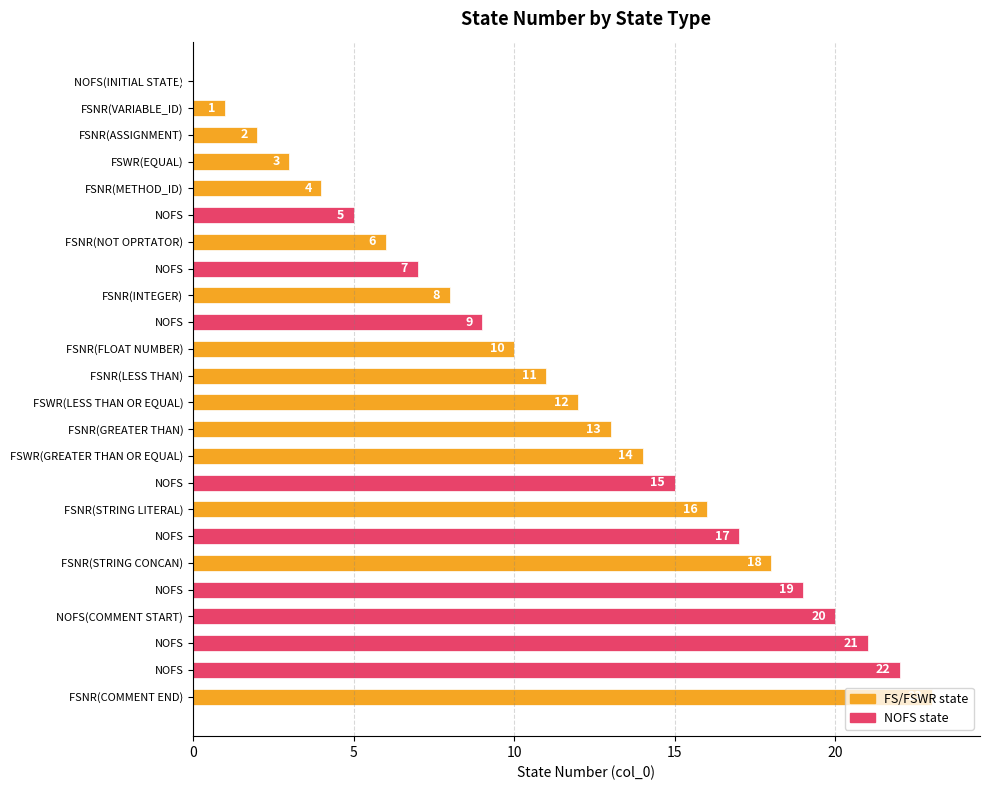

Are the bars horizontal?

Yes